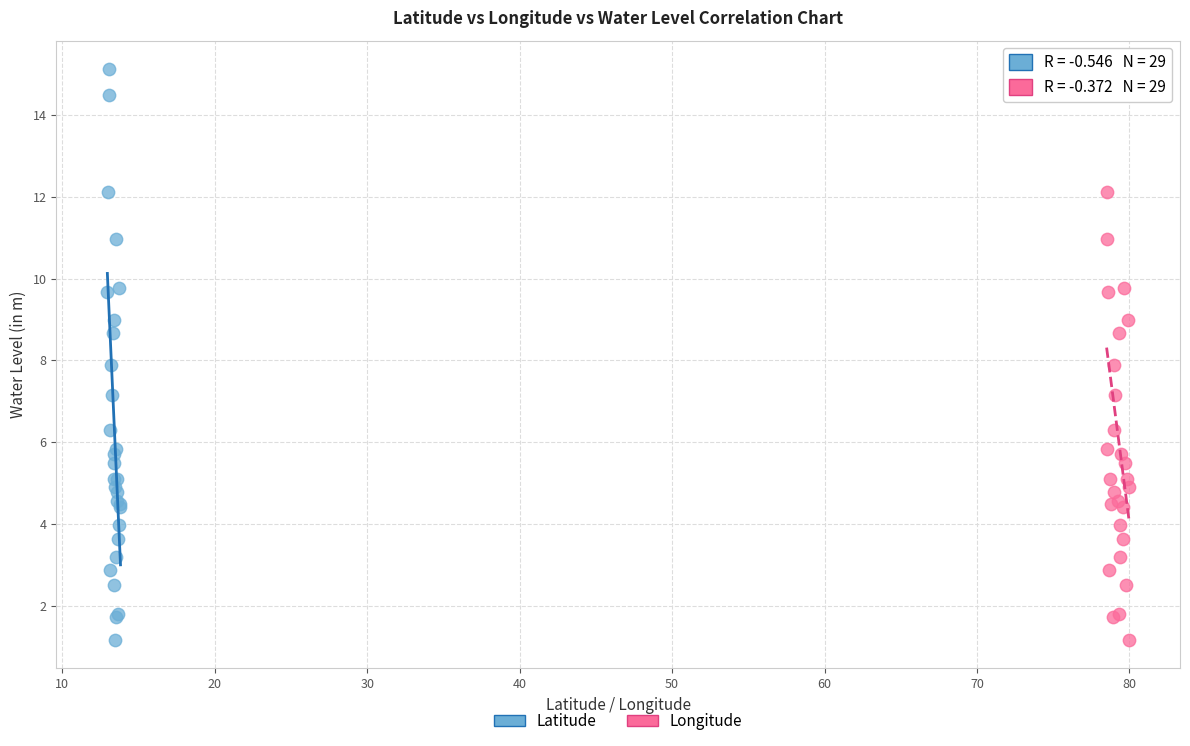

What are all the series names shown in the legend?

Latitude, Longitude